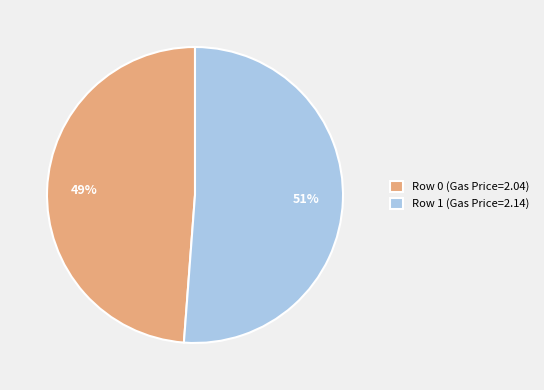

How many slices are in this pie chart?

2